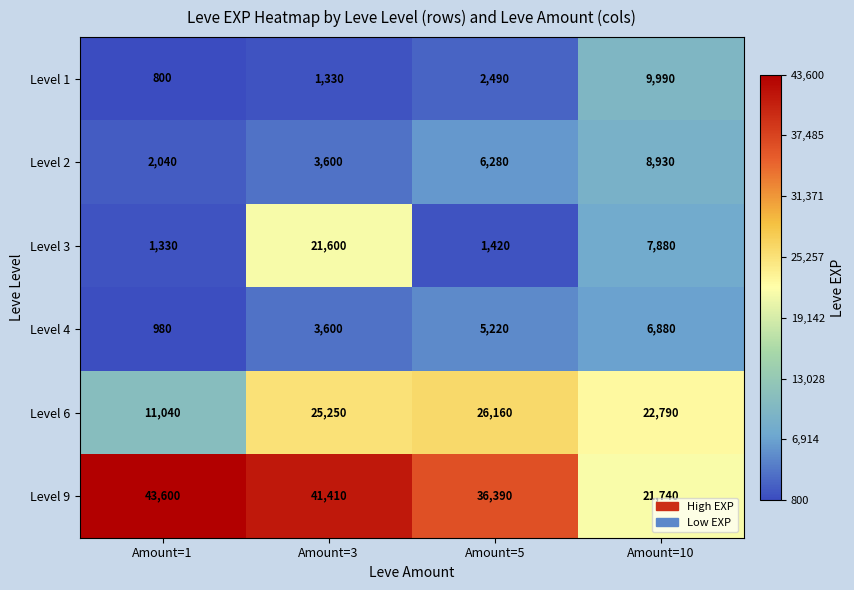

What is the average value of the Level 4 series?

4170